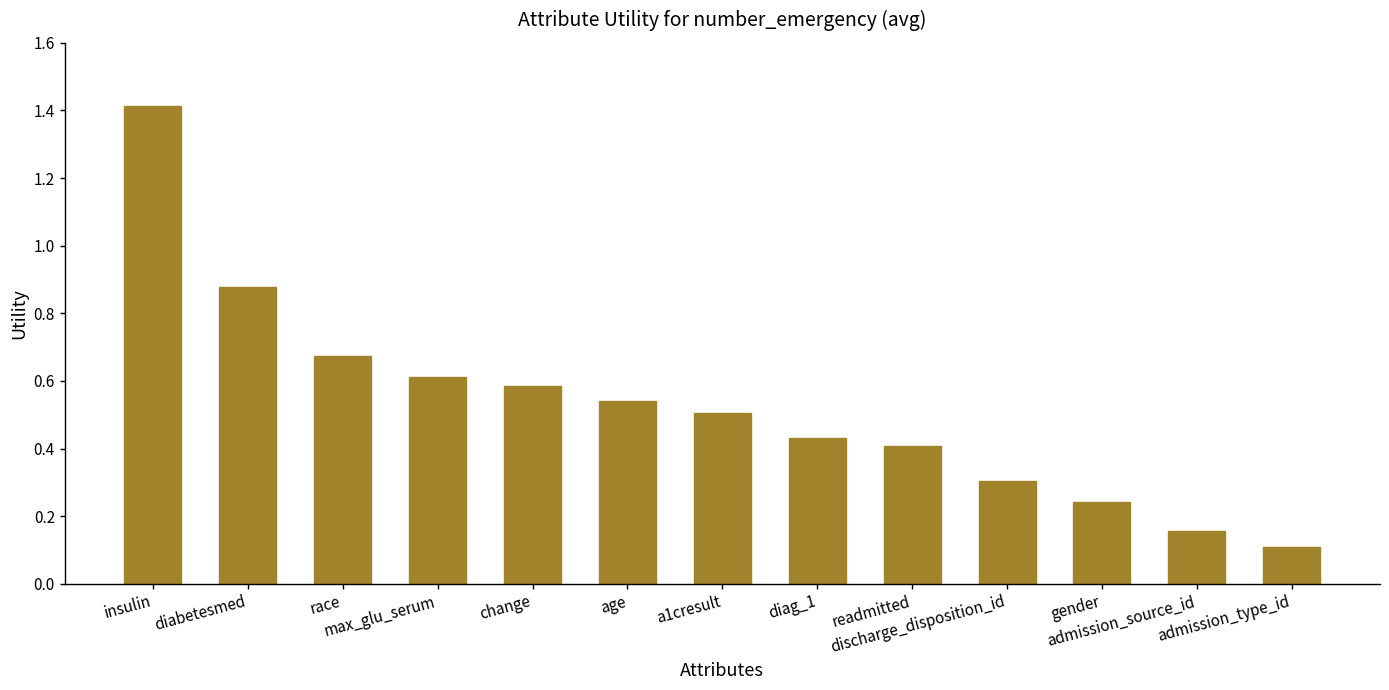

What is the sum of all values?

6.9